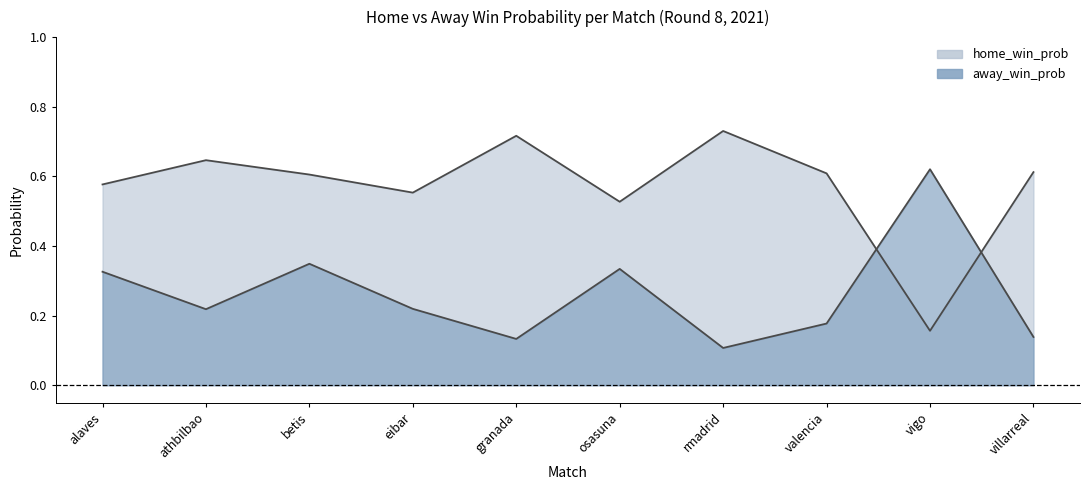

Does the chart have visible grid lines?

No